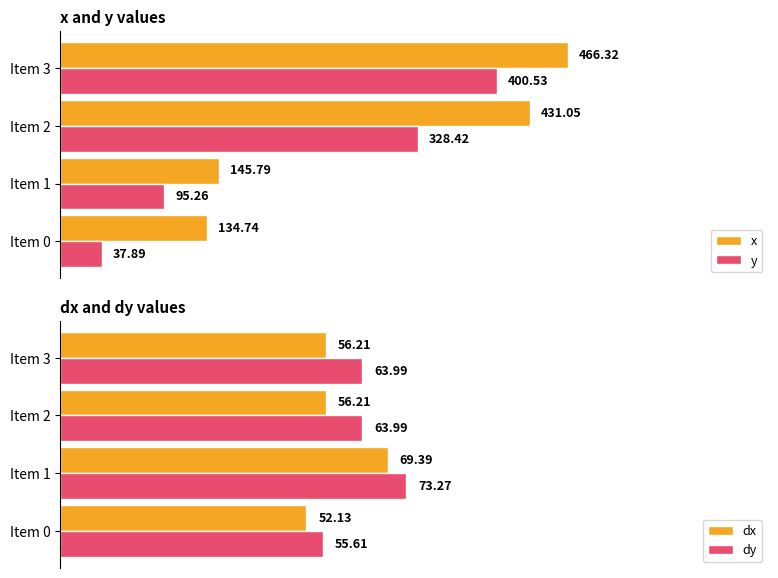

How many values in the y series are below 328?

2